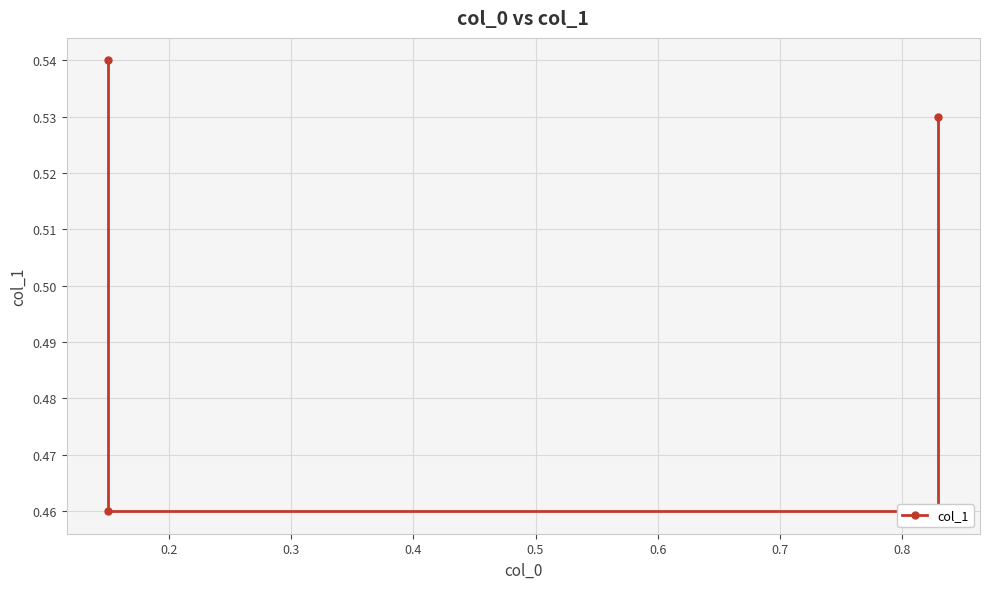

How many series are shown in this chart?

1